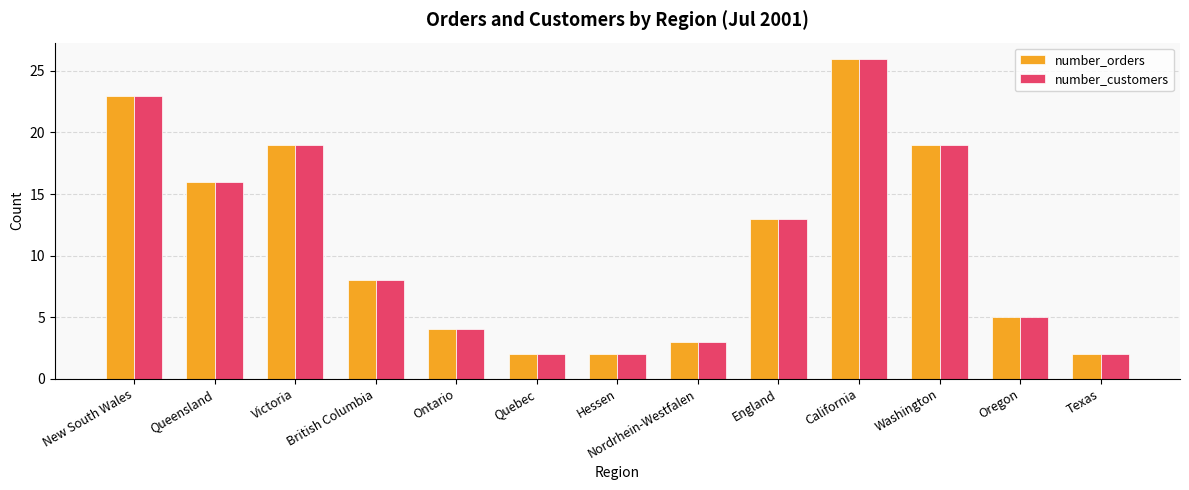

Does the chart contain any negative values?

No